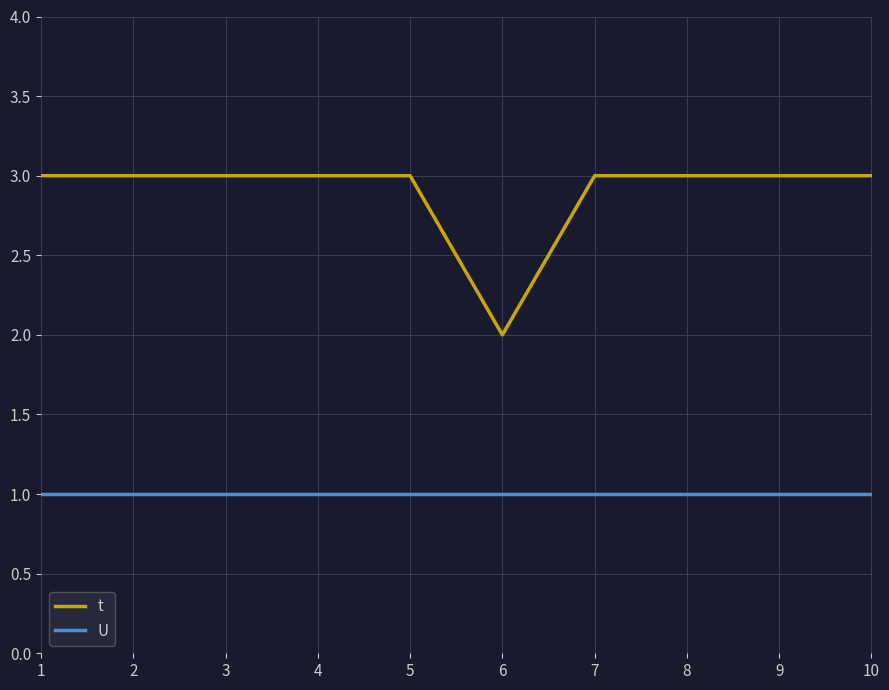

Which series has the largest total across all categories?

t